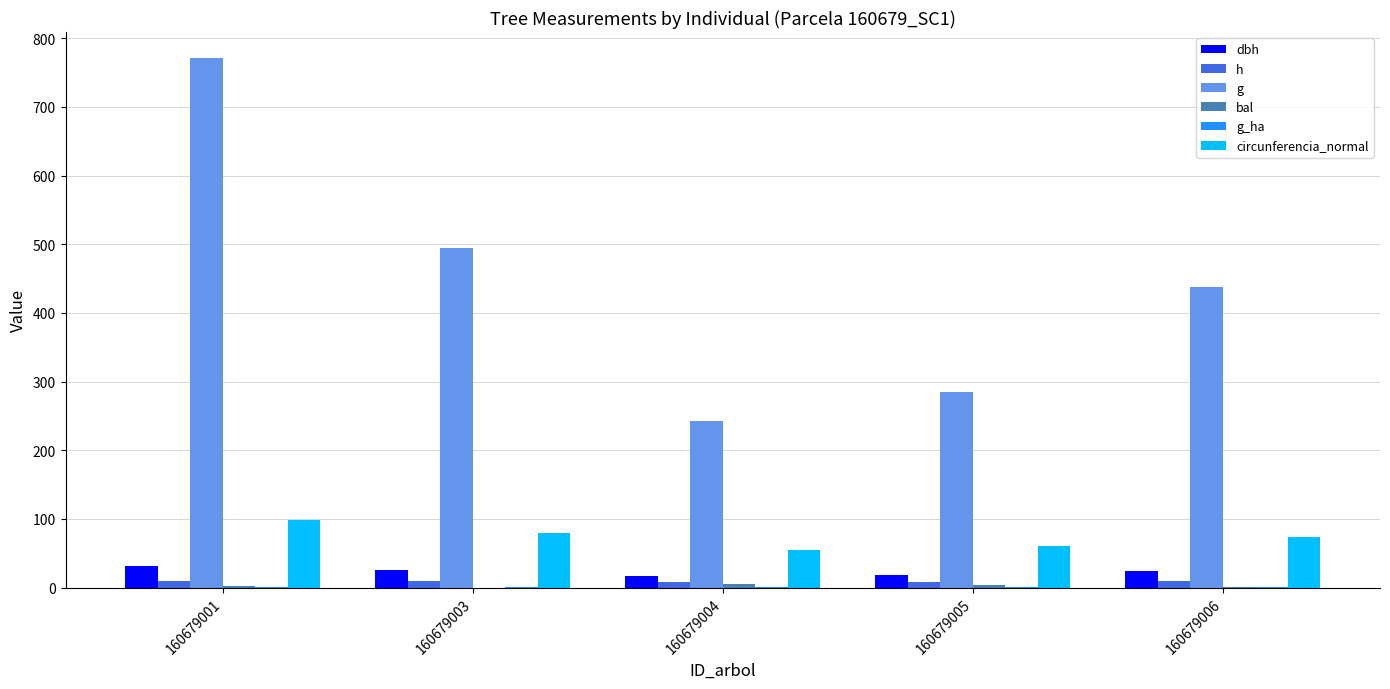

What is the sum of all g values?

2229.9